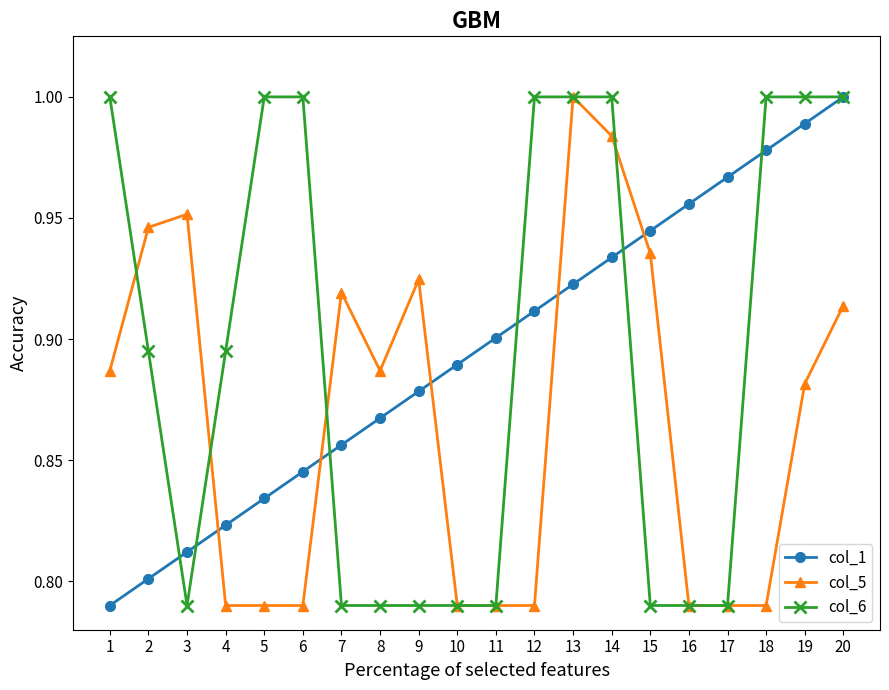

The col_5 series shows 0.4 at 20. True or false?

False